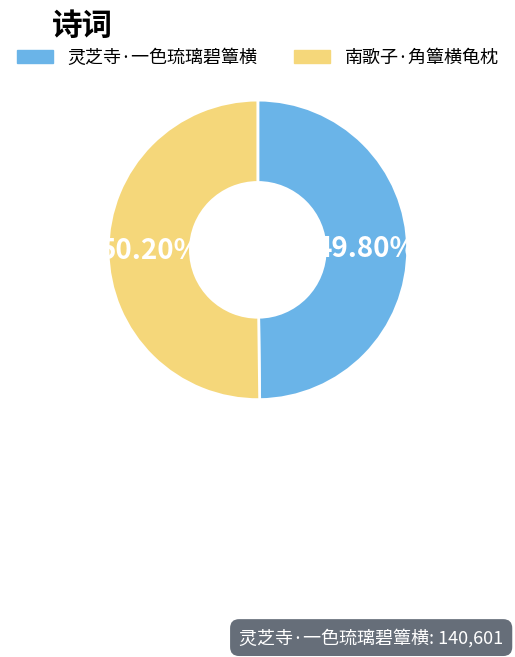

The 灵芝寺·一色琉璃碧簟横 slice represents 60% of the pie. True or false?

False